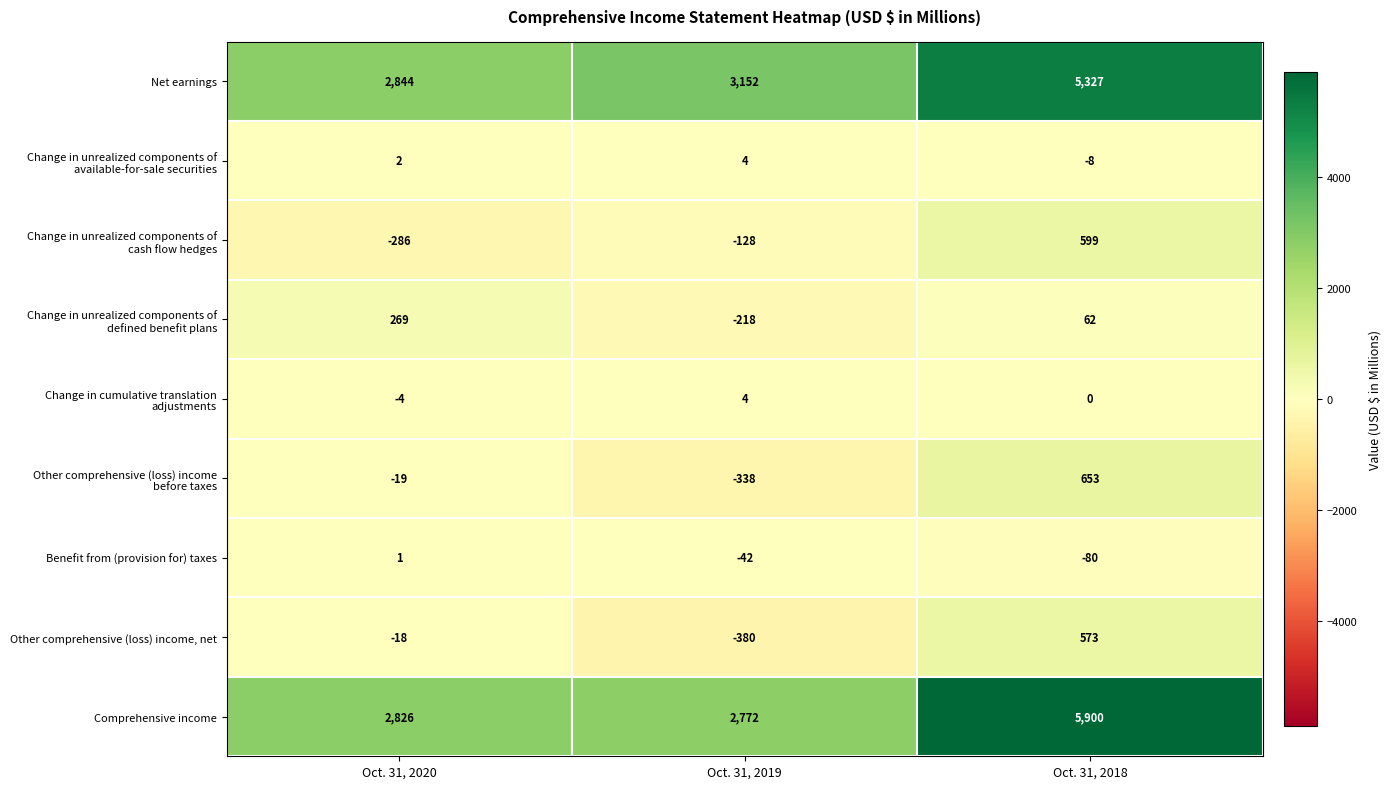

What is the smallest value displayed?

-380